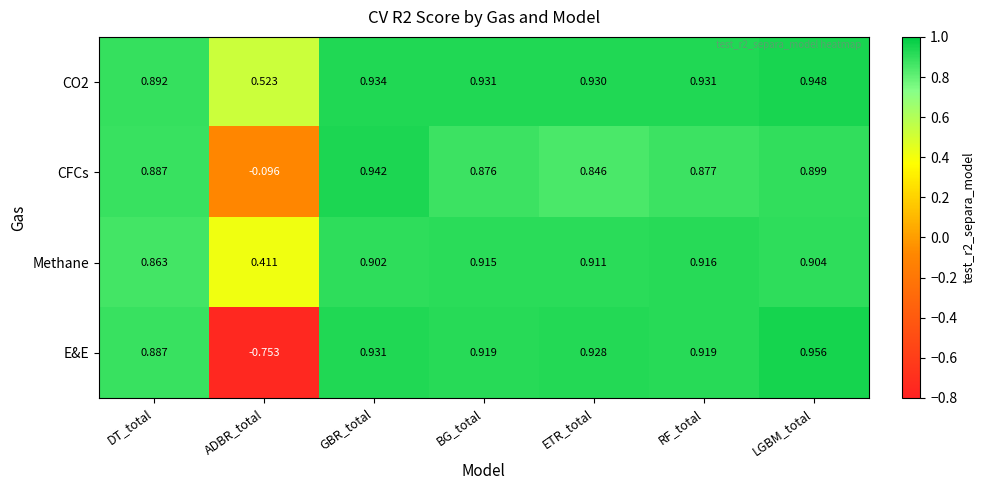

At which category does the chart reach its minimum across all series?

ADBR_total